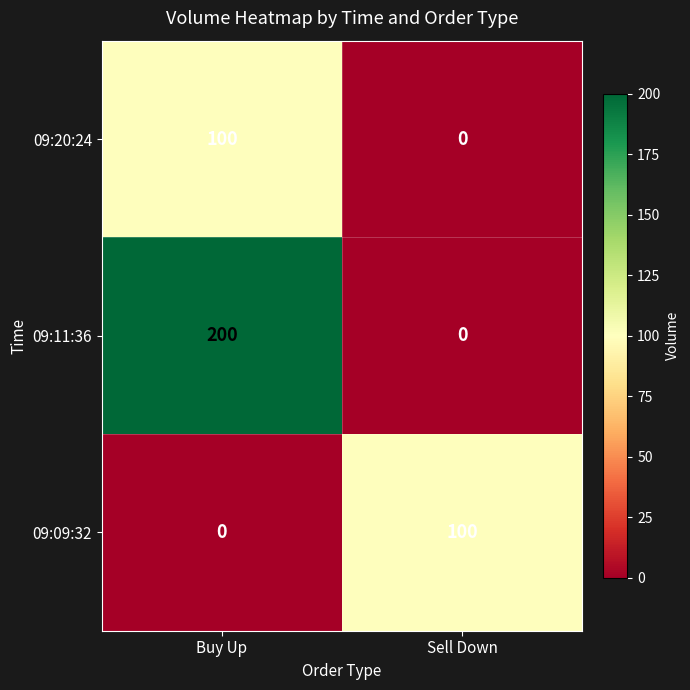

The value of 09:09:32 at Buy Up is -45. True or false?

False